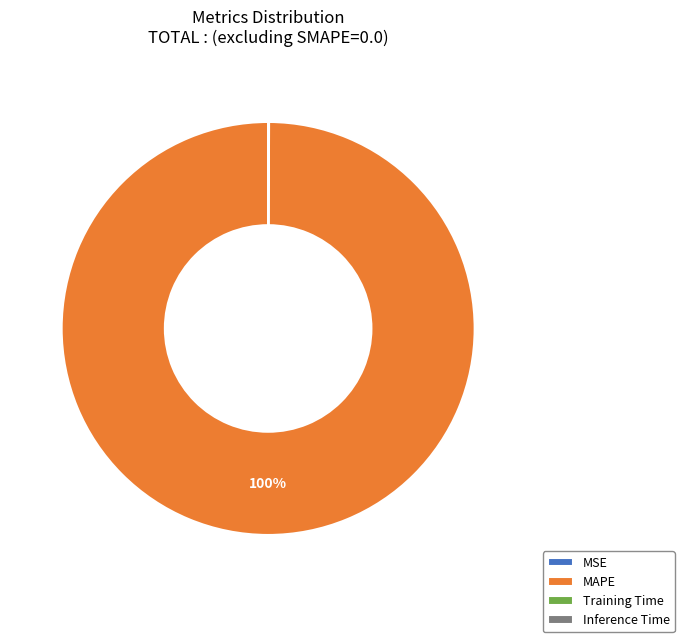

Which category has the biggest portion of the pie?

MAPE